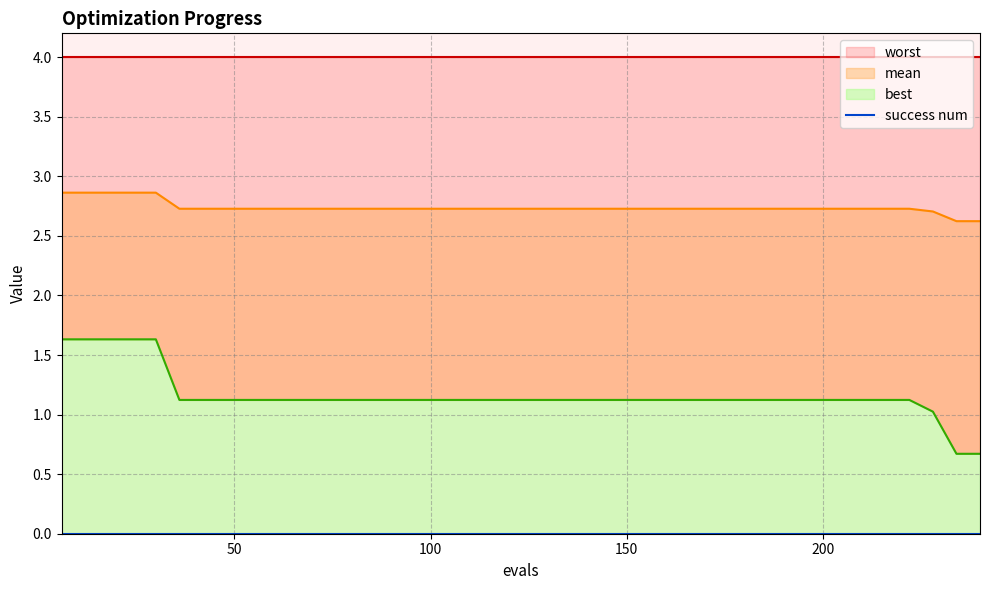

At which category is the sum across all series the highest?

6